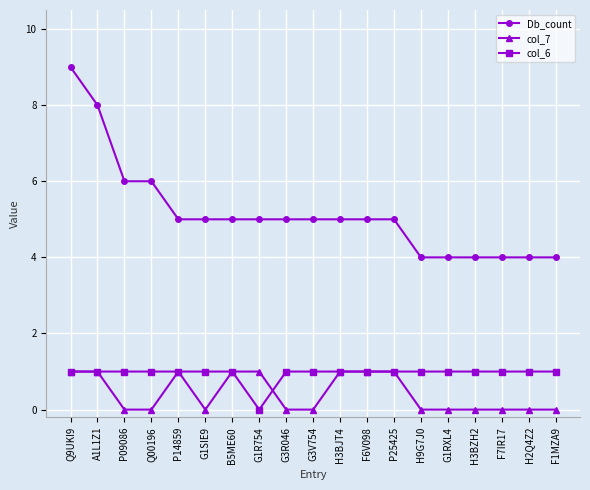

How many Db_count values are between 4 and 5?

15